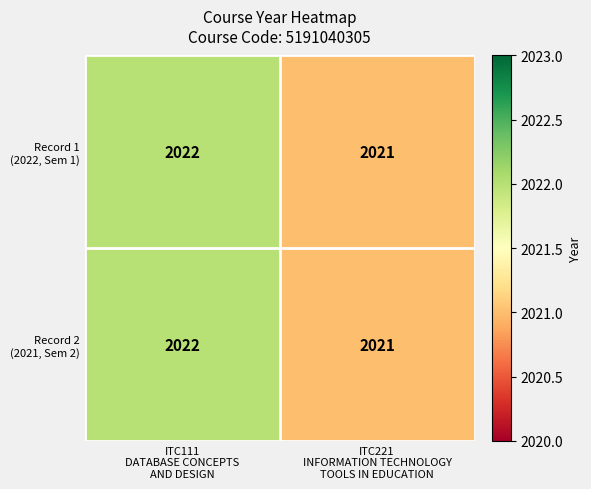

What is the maximum value shown in the chart?

2022